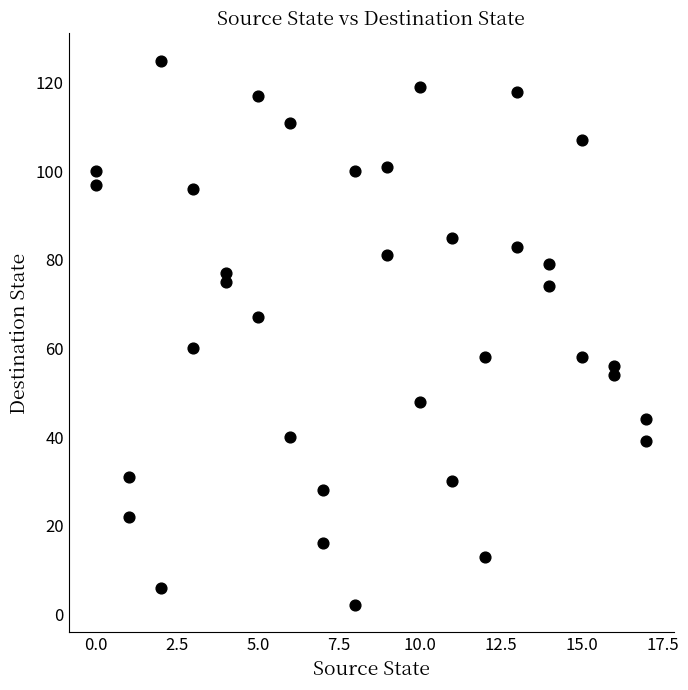

What is the range of X values (max minus min)?

17